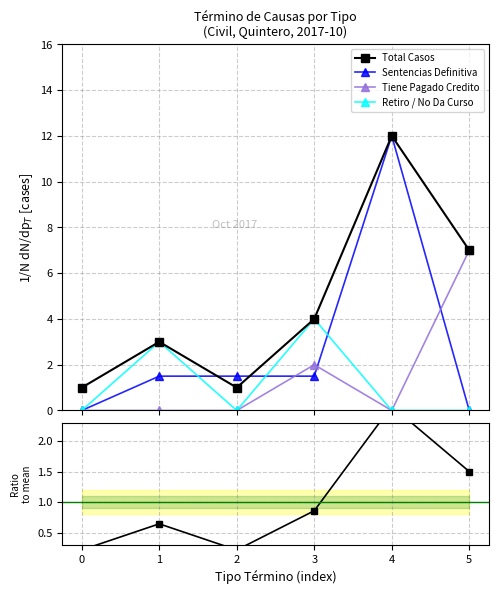

True or false: Retiro / No Da Curso and Total Casos cross at least once.

False